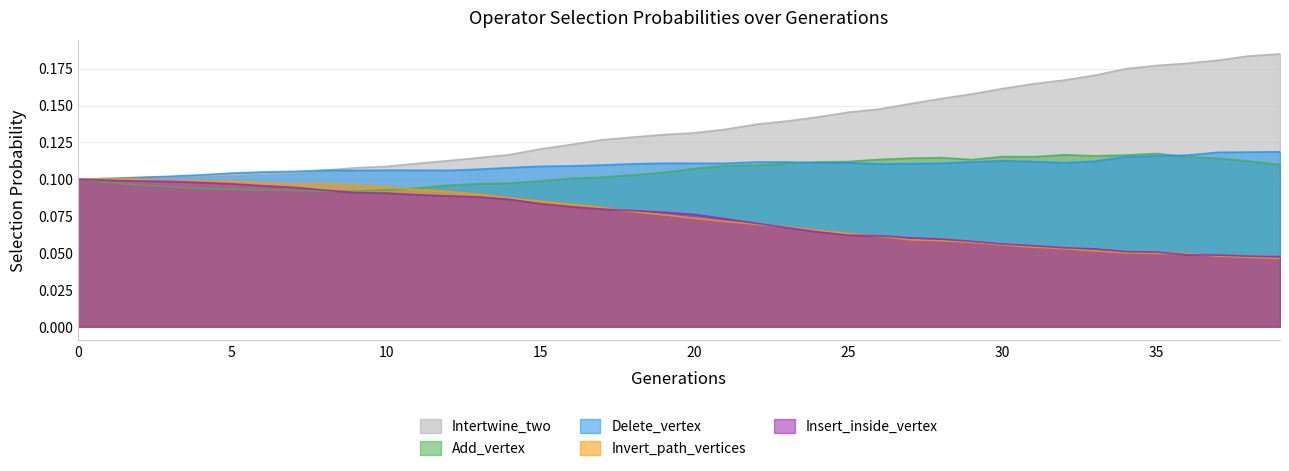

List the series in order of their peak value, highest first.

Intertwine_two, Delete_vertex, Add_vertex, Invert_path_vertices, Insert_inside_vertex